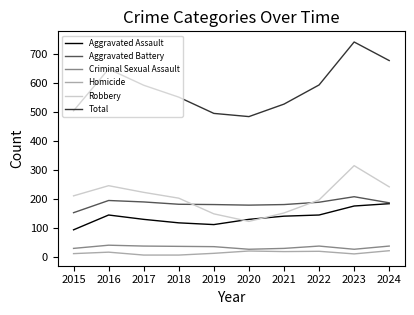

What is the difference between the maximum and minimum values in the Aggravated Assault series?

90